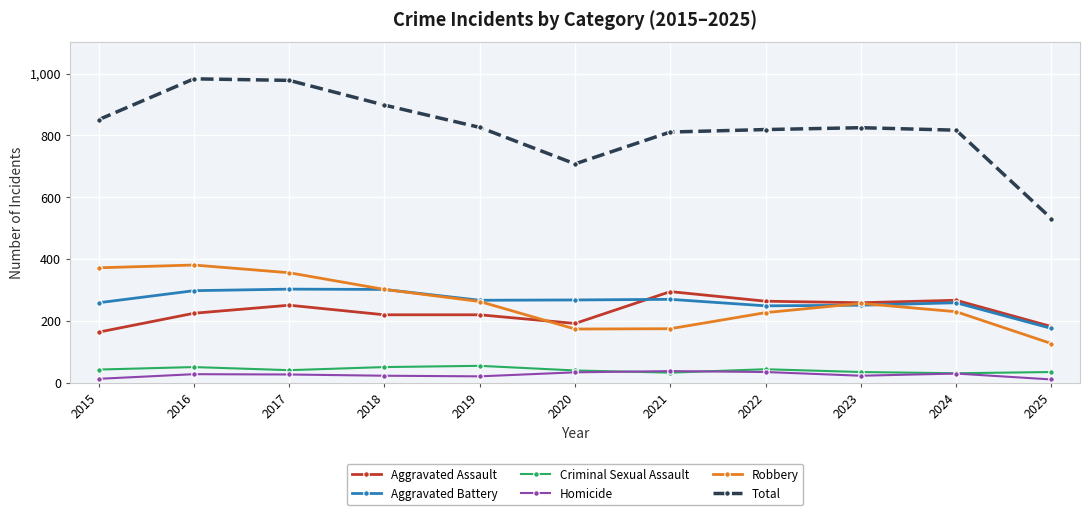

Which series has the largest total across all categories?

Total